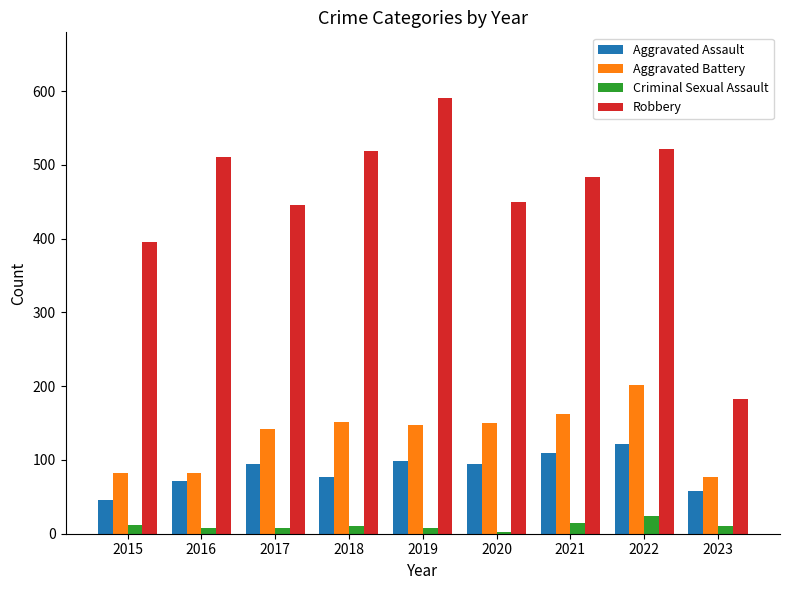

What is the smallest value displayed?

3